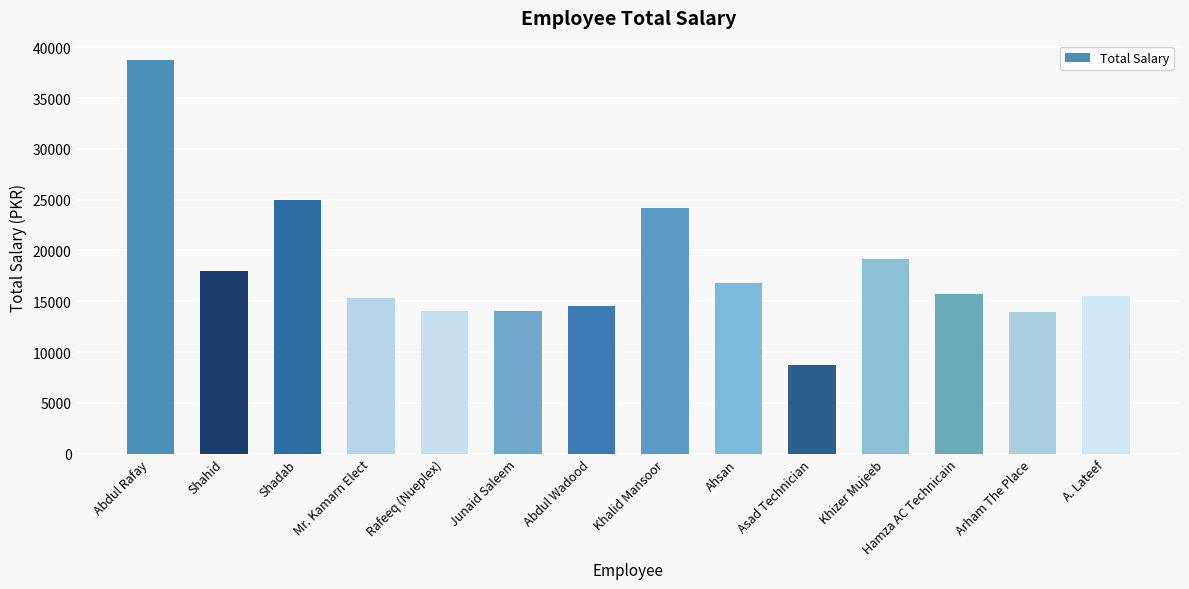

How many data points does each series have?

14